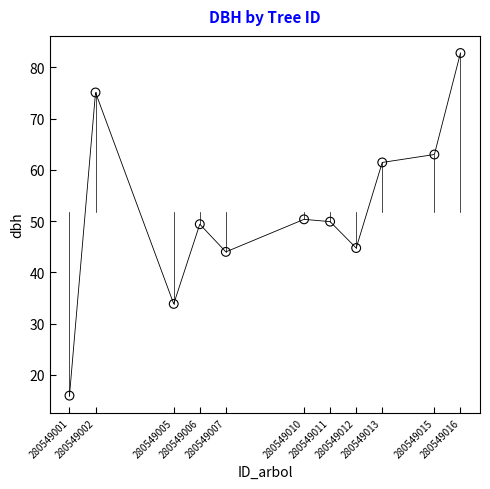

What is the range of X values (max minus min)?

15.0